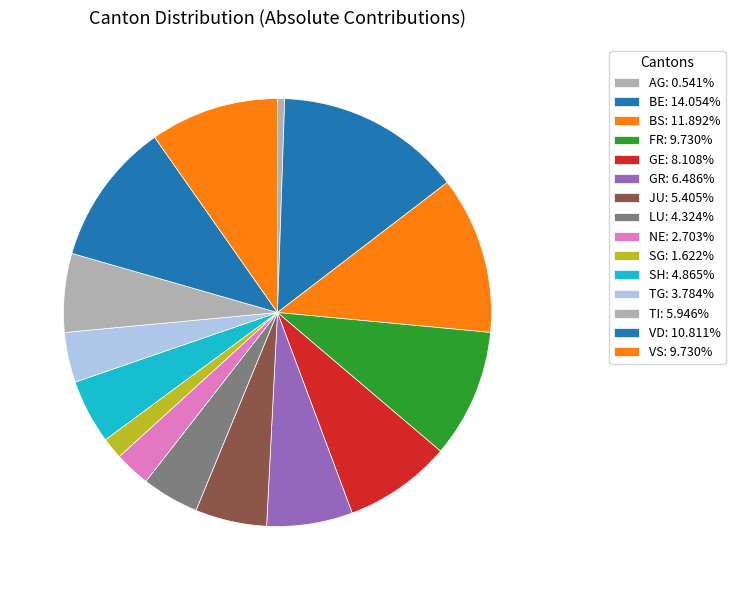

How many slices are in this pie chart?

15